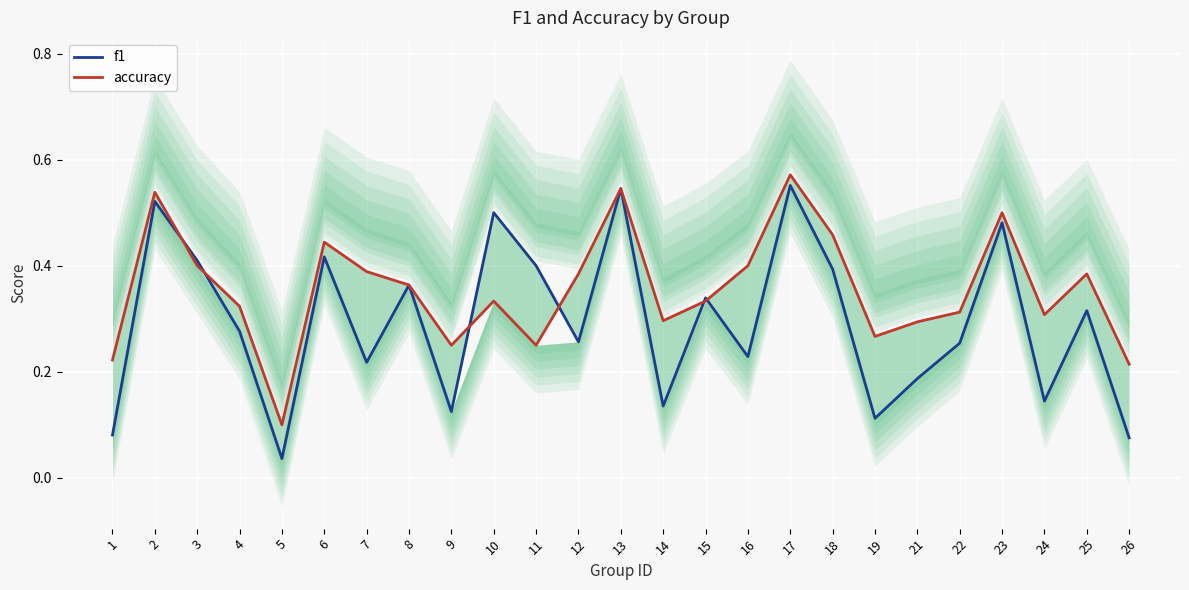

How many interior local peaks does the f1 series have?

9